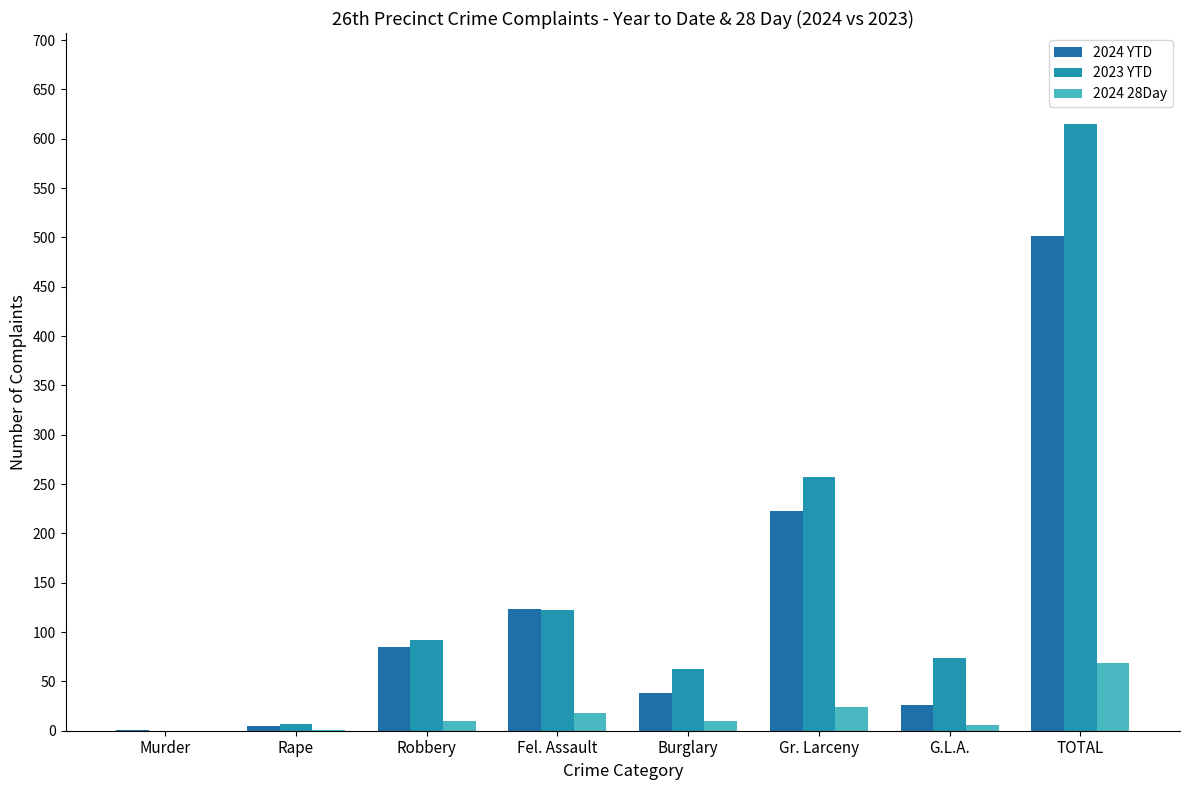

Reading left to right, extract all data points from this chart.

2024 YTD: 1	5	85	123	38	223	26	501
2023 YTD: 0	7	92	122	63	257	74	615
2024 28Day: 0	1	10	18	10	24	6	69